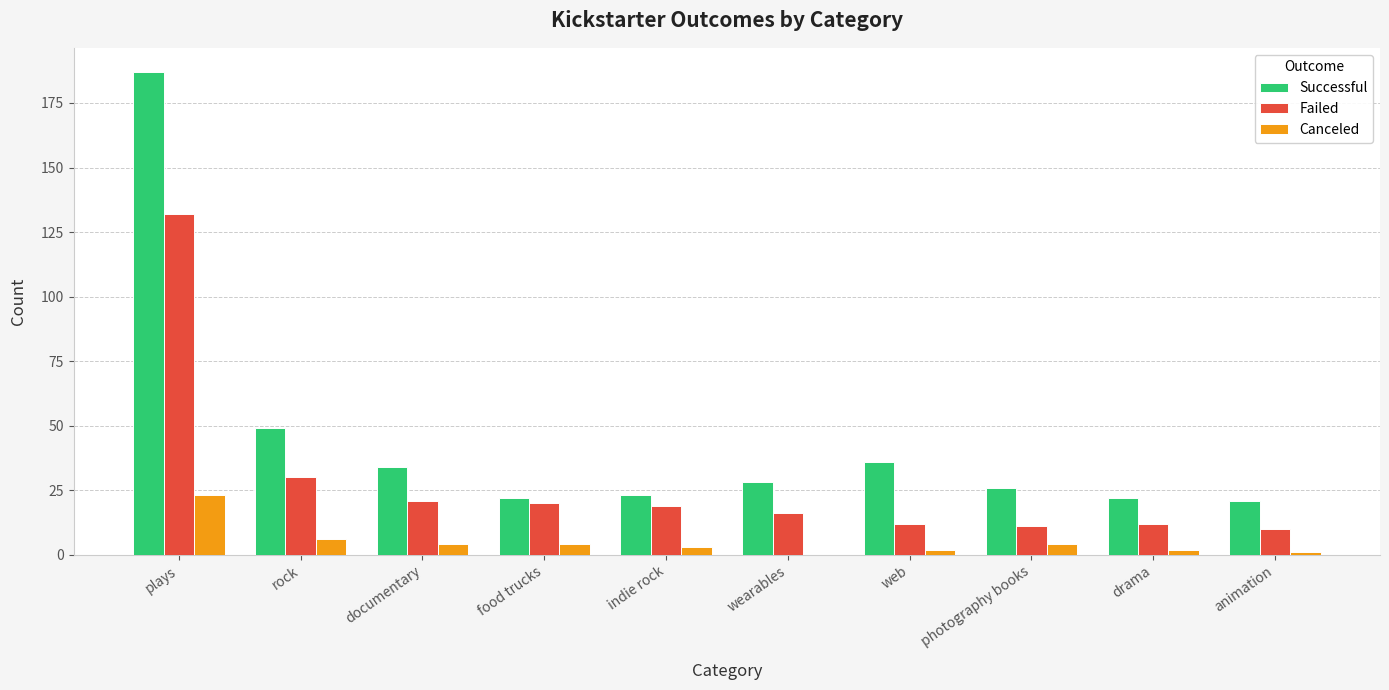

Are the bars grouped side by side (vs. stacked)?

Yes